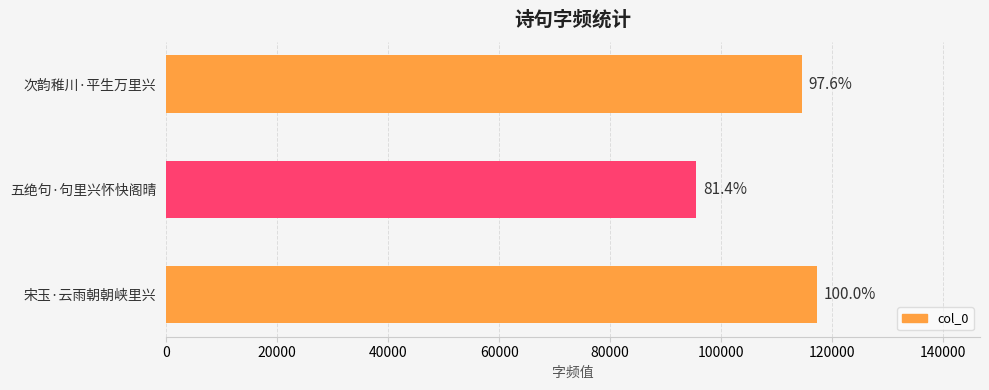

How many bars are there in total?

3